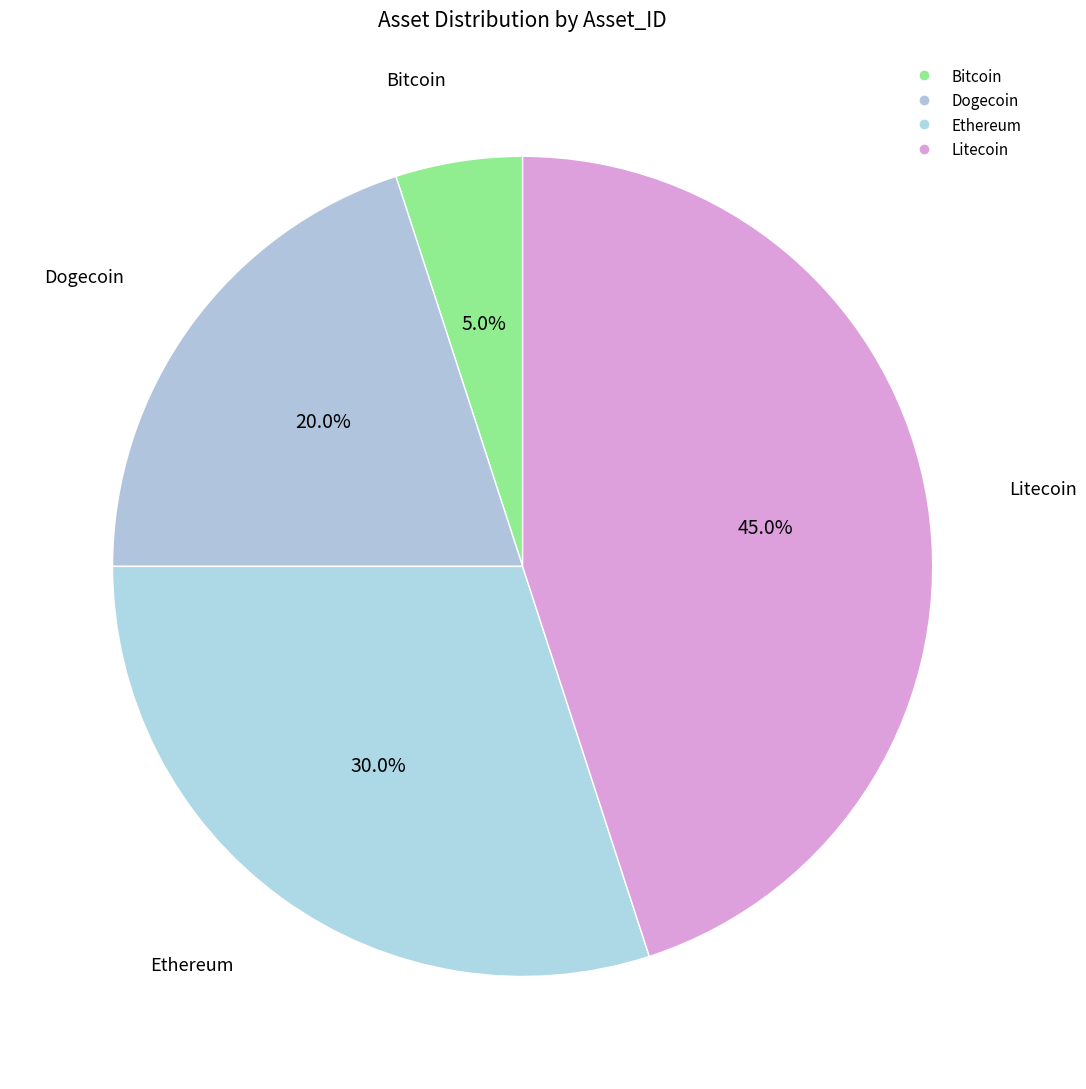

Which slice is the smallest?

Bitcoin